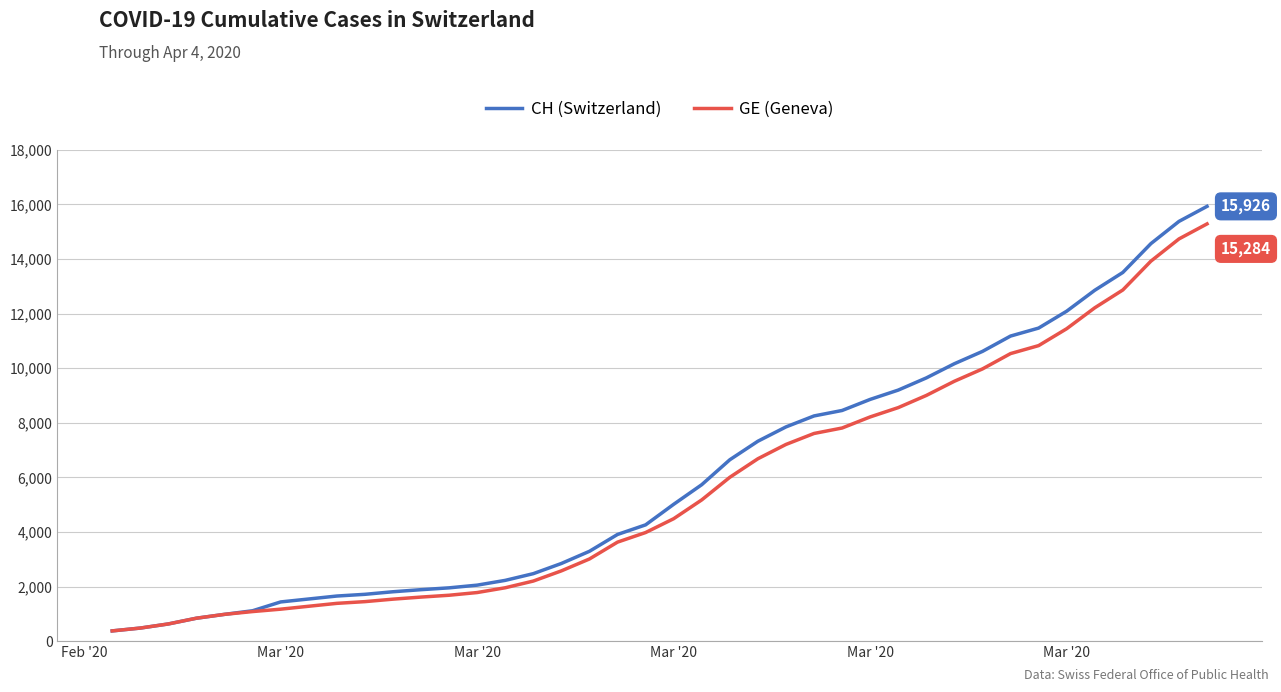

What is the minimum value for CH (Switzerland)?

375